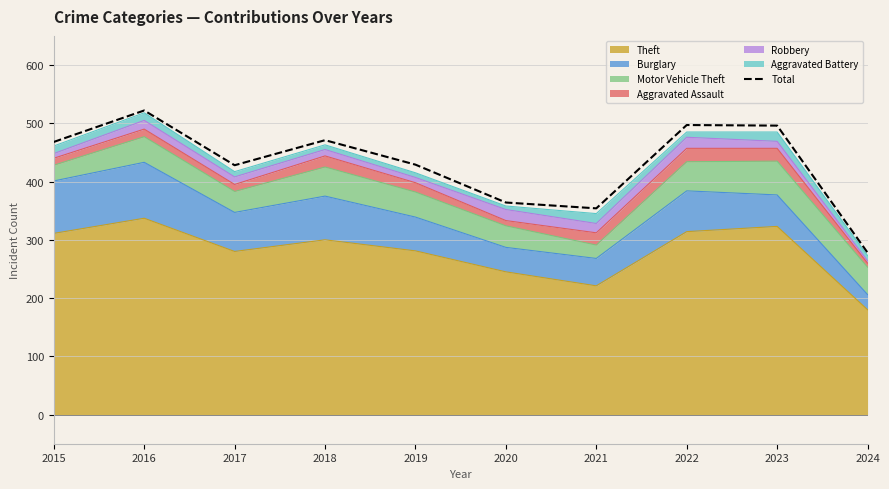

What is the sum of all values?

4307